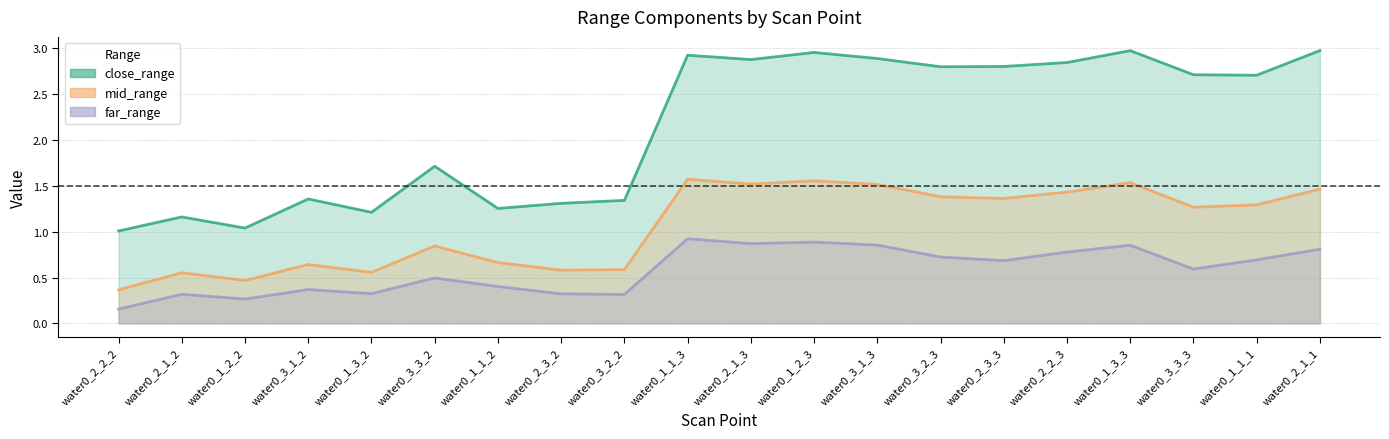

True or false: mid_range and far_range intersect in this chart.

False